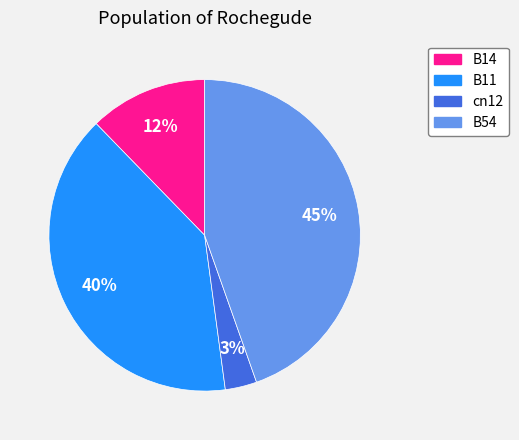

True or false: cn12 accounts for 17% of the total.

False